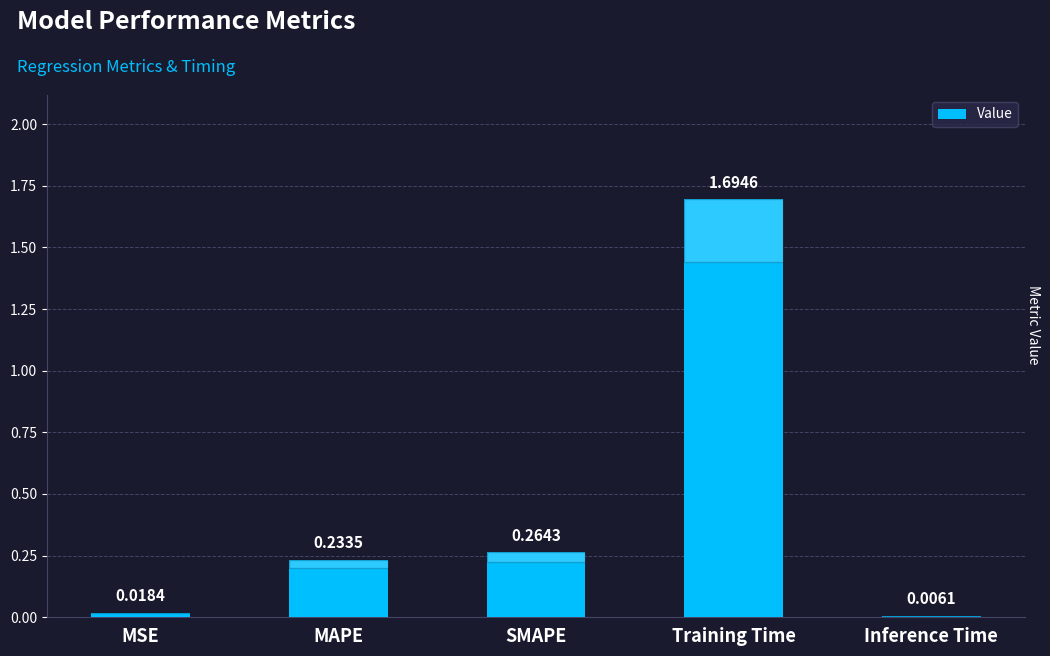

Which category has the highest value across all series?

Training Time